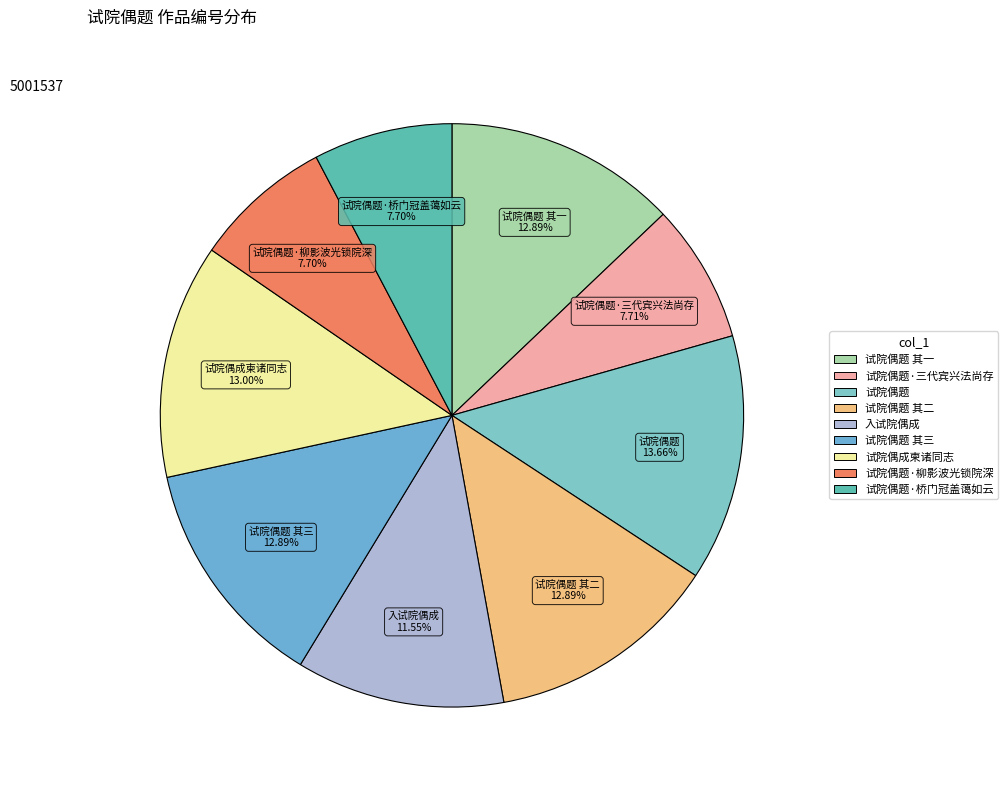

Which category has the smallest portion of the pie?

试院偶题·柳影波光锁院深